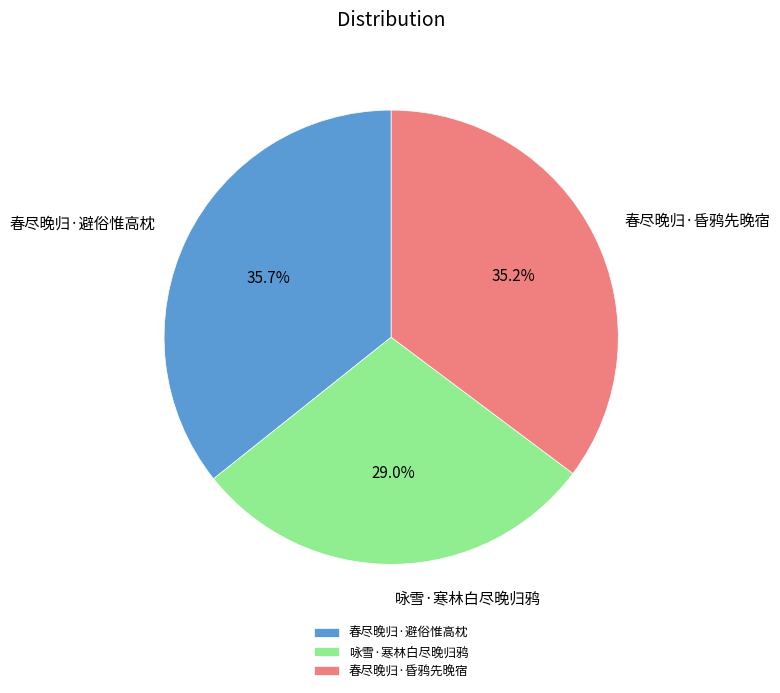

Combined, what portion of the pie is 春尽晚归·避俗惟高枕 and 咏雪·寒林白尽晚归鸦?

64.8%